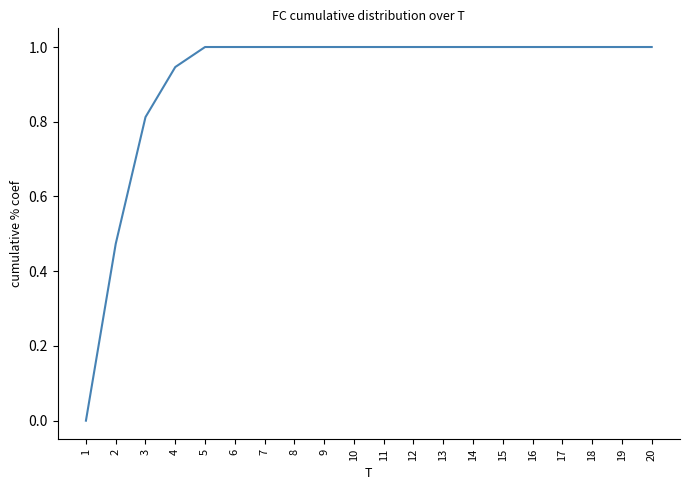

What is the difference between the maximum and minimum values?

1.0